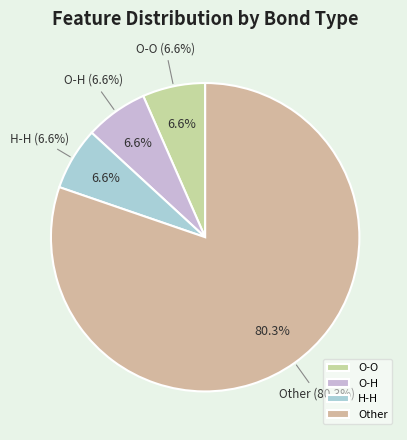

What percentage is NOT represented by H-H?

93.4%